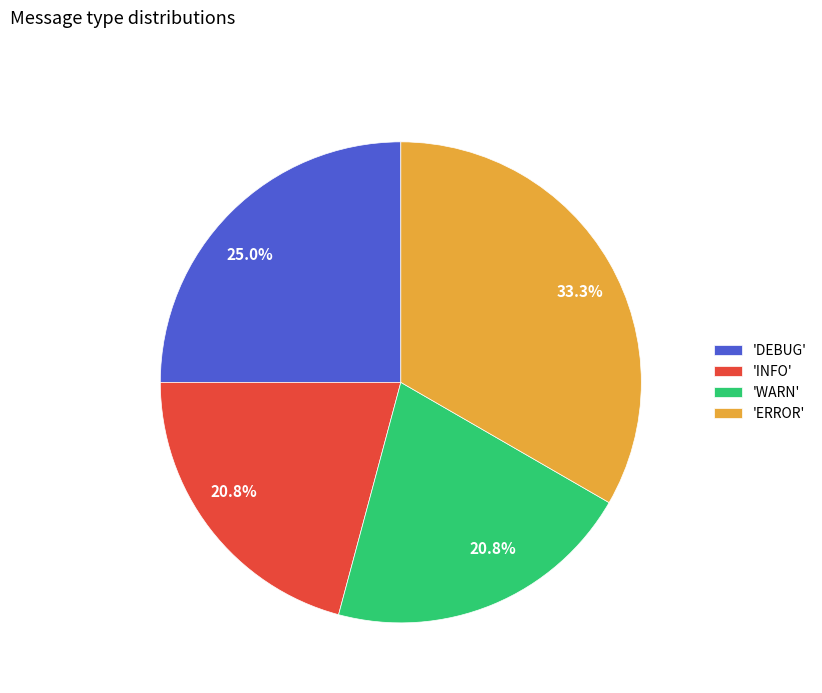

Which slice is the largest?

'ERROR'